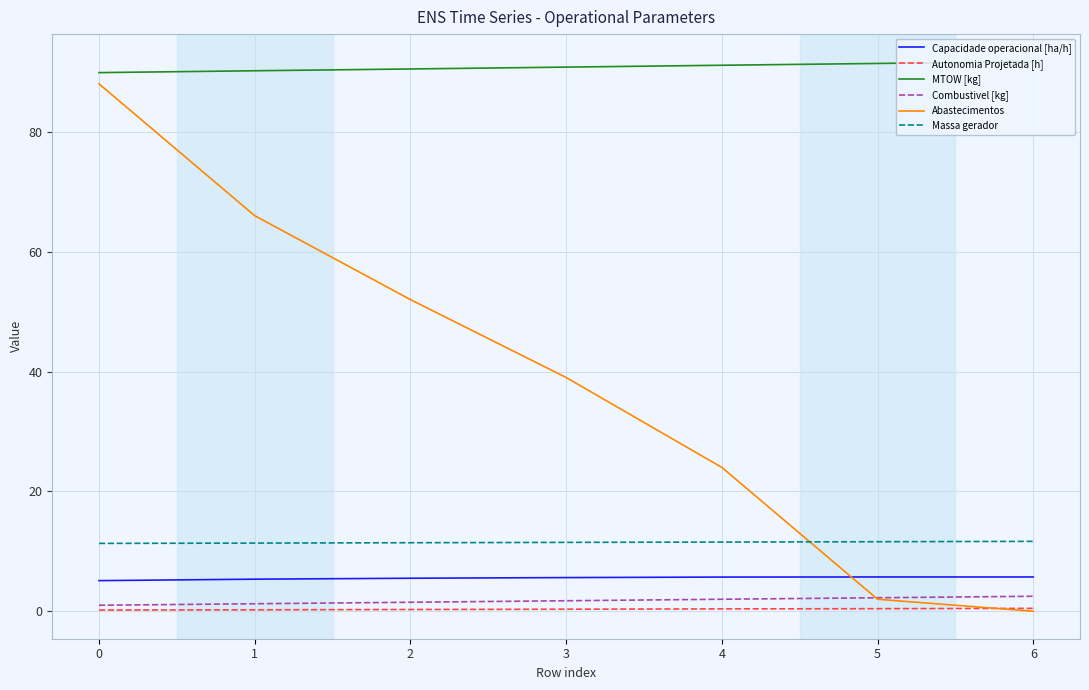

What is the difference between the maximum and second lowest values in the Massa gerador series?

0.3